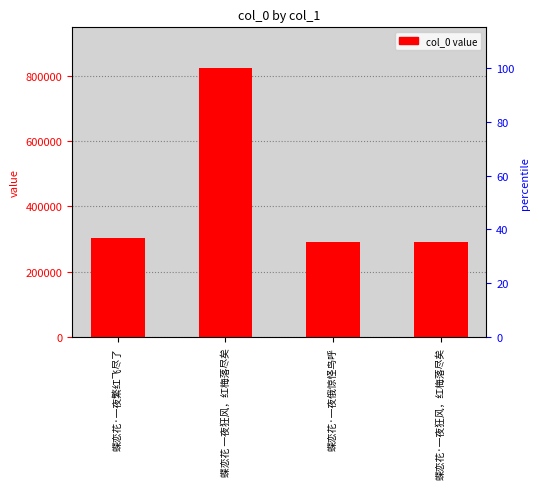

What is the sum of the values at 蝶恋花 一夜狂风，红梅落尽矣 and 蝶恋花·一夜俄惊怪鸟呼?

1116140